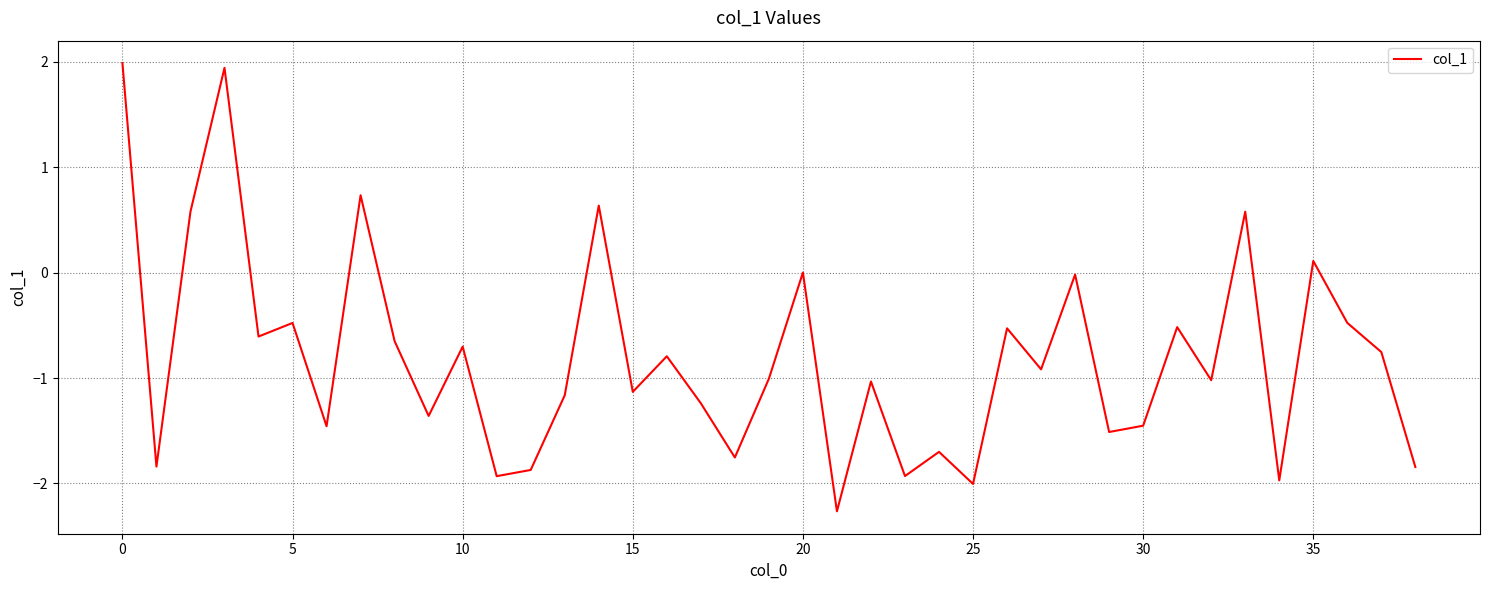

Does the chart display data point markers on the line(s)?

No